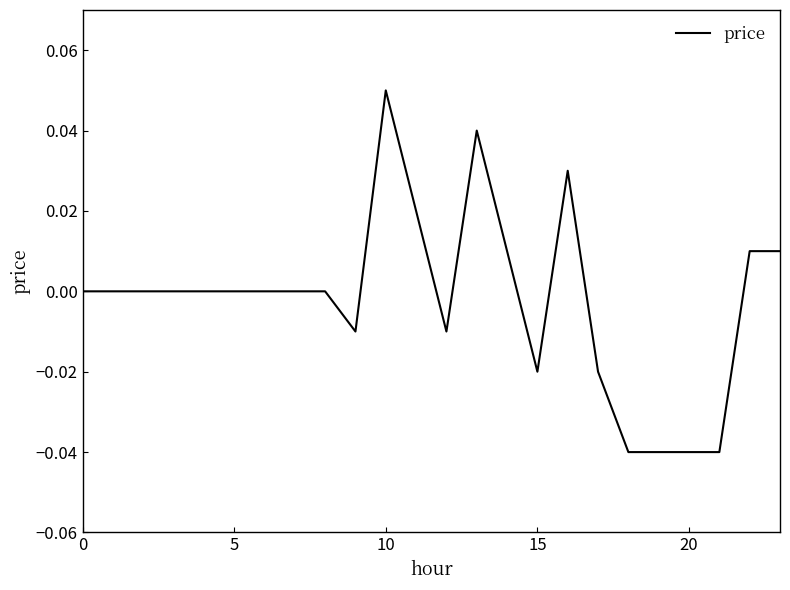

Does the chart display data point markers on the line(s)?

No